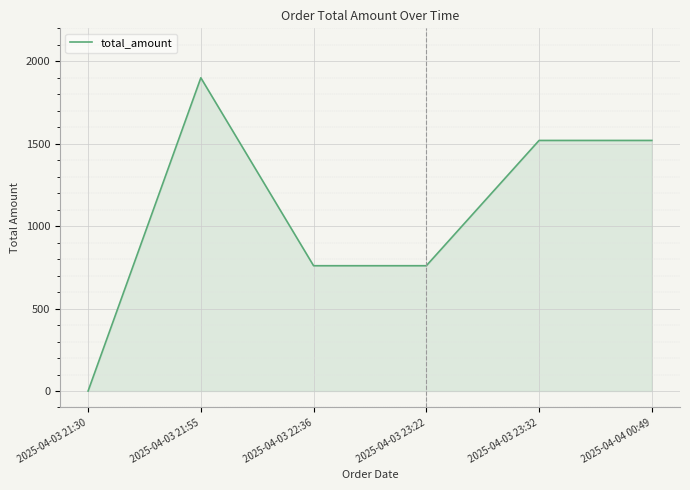

At which category does the chart reach its peak across all series?

2025-04-03 21:55